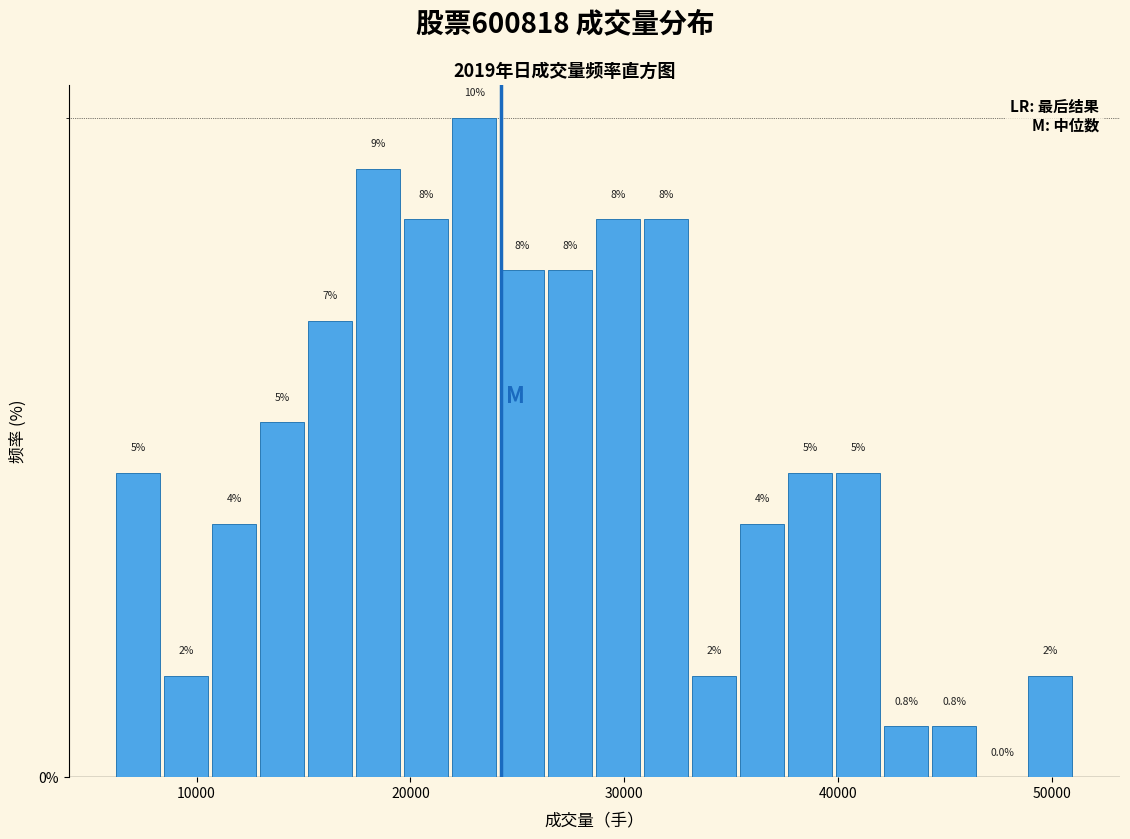

Read against the x-axis, roughly where is the centre of the tallest bar?

23000